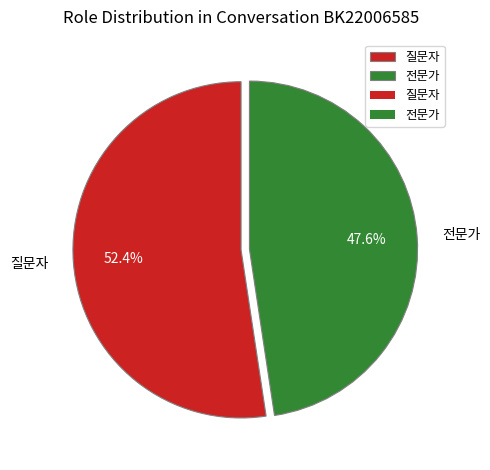

To the nearest percent, what is the average slice percentage?

50%